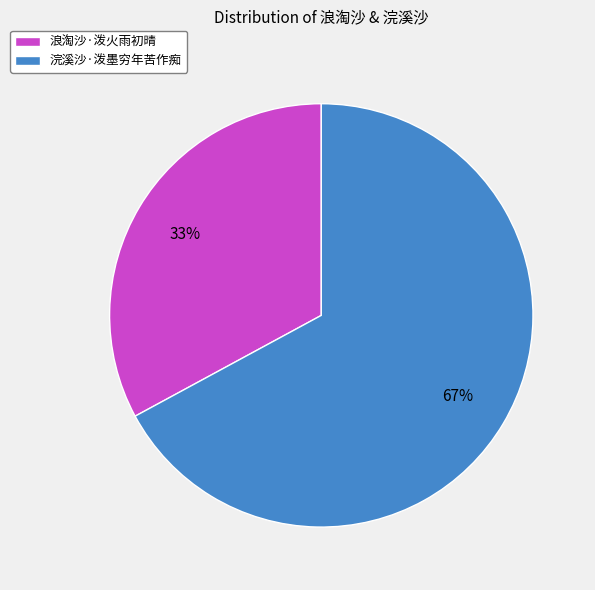

Combined, do 浪淘沙·泼火雨初晴 and 浣溪沙·泼墨穷年苦作痴 account for over 50%?

Yes